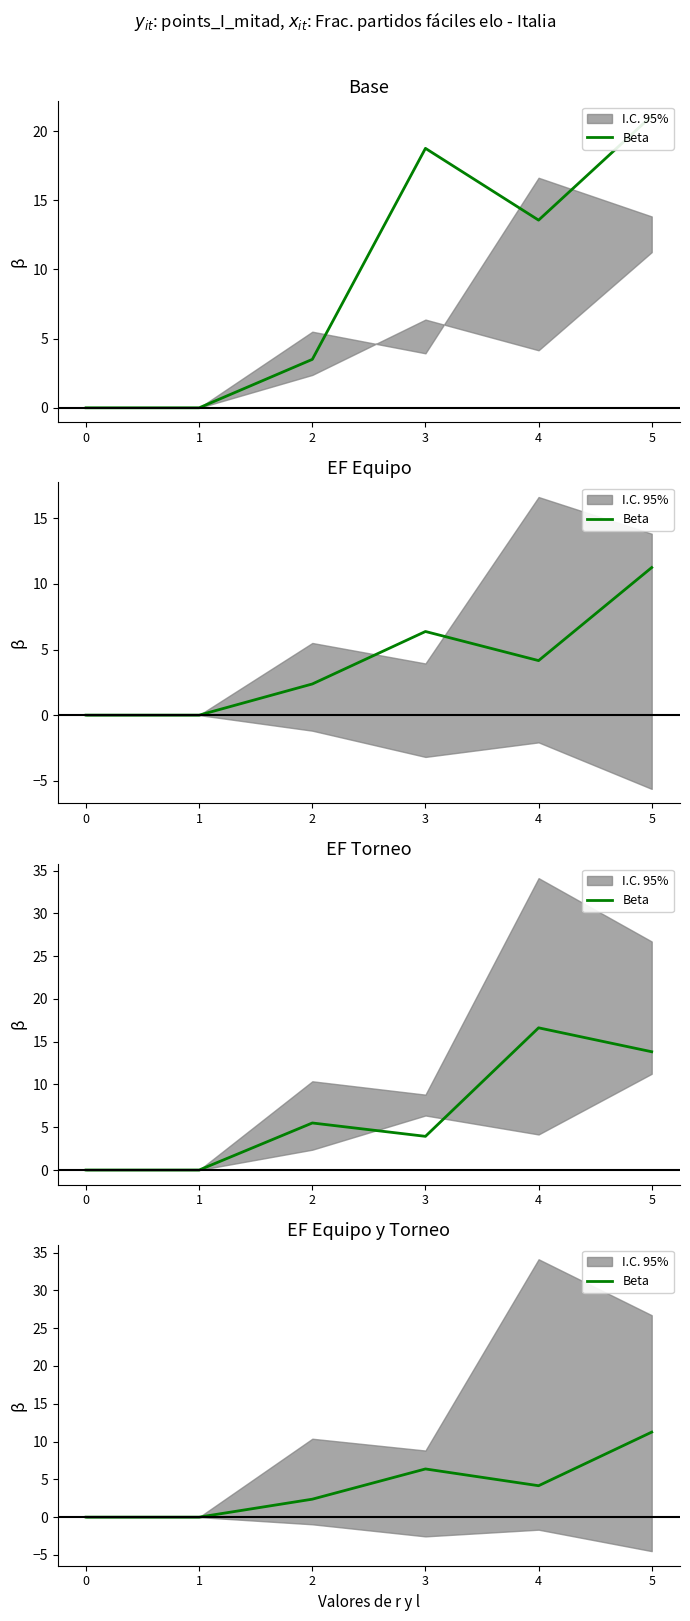

At which label does the data first exceed 4?

3